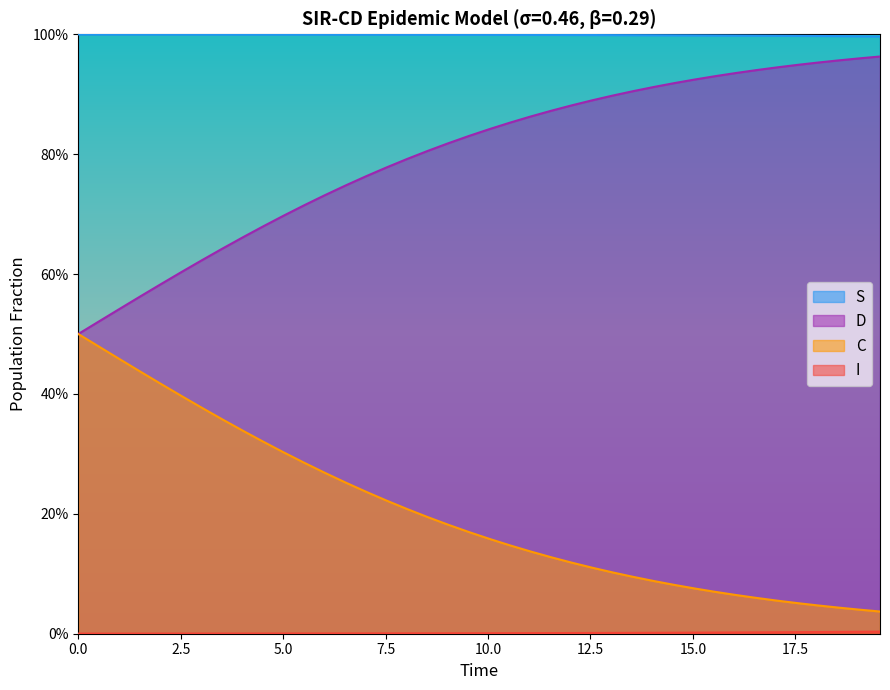

What is the label of the 8th point from the left?

17.5